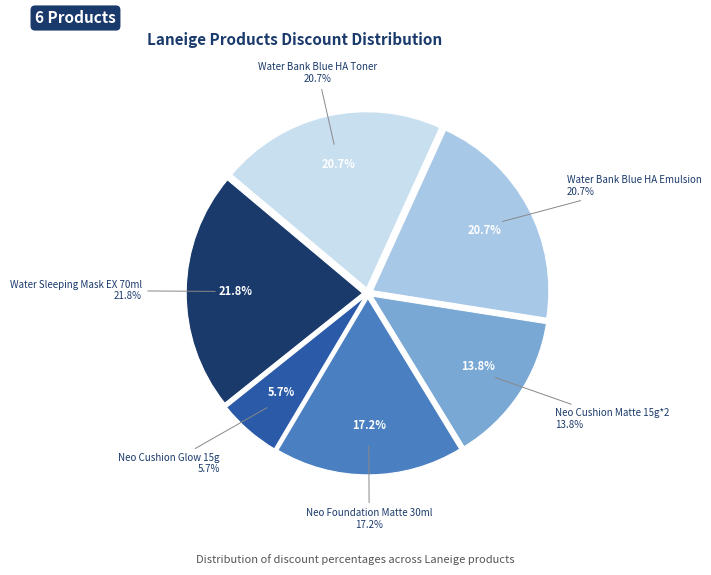

What is the total percentage of Water Bank Blue HA Toner and Neo Cushion Glow 15g?

26.4%